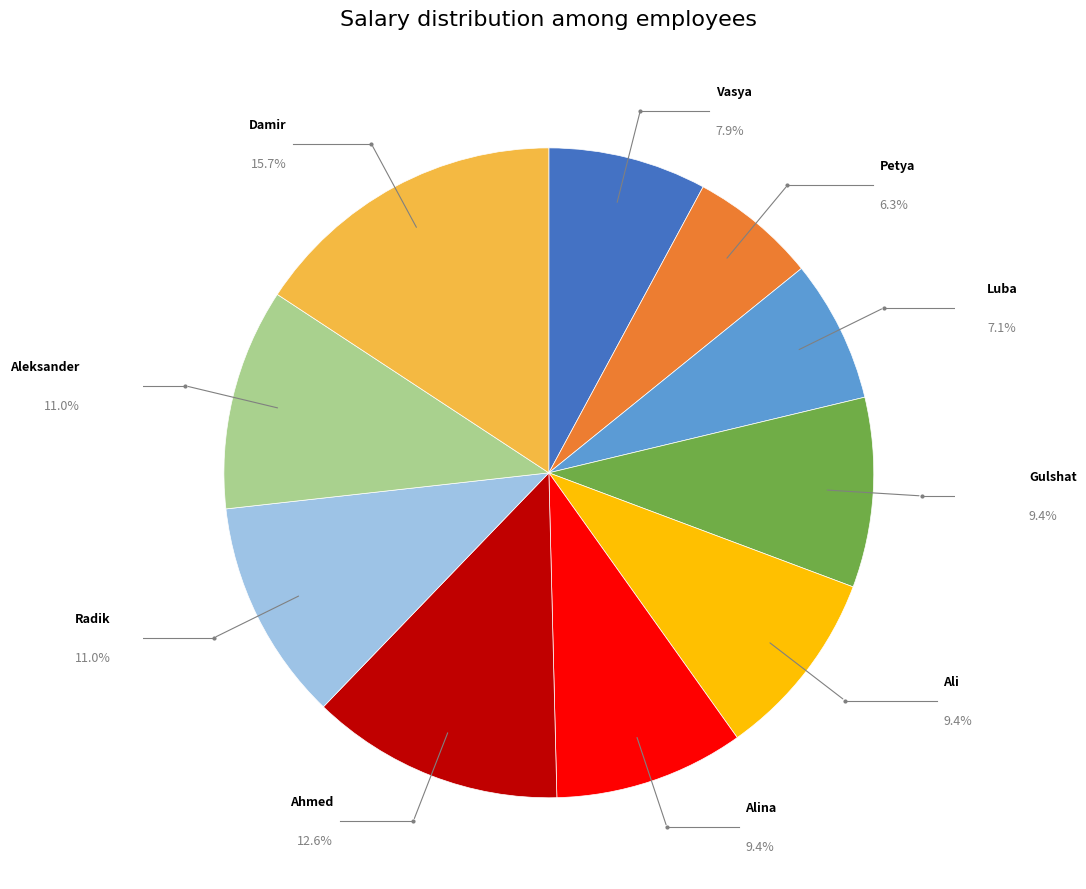

Is there any slice that represents more than half of the pie?

No